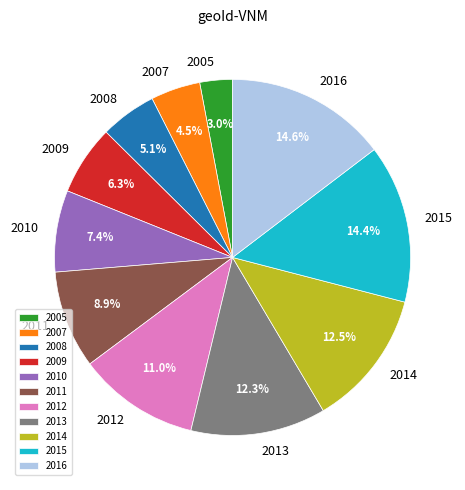

Count the number of slices in the pie.

11